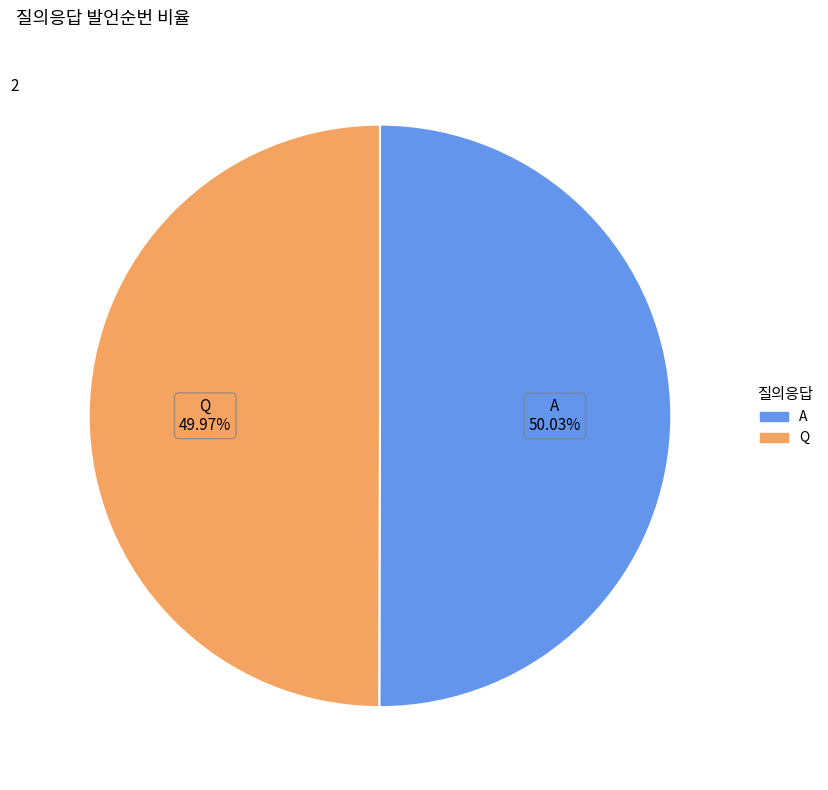

What is the ratio of the value at Q to the value at A?

1.0